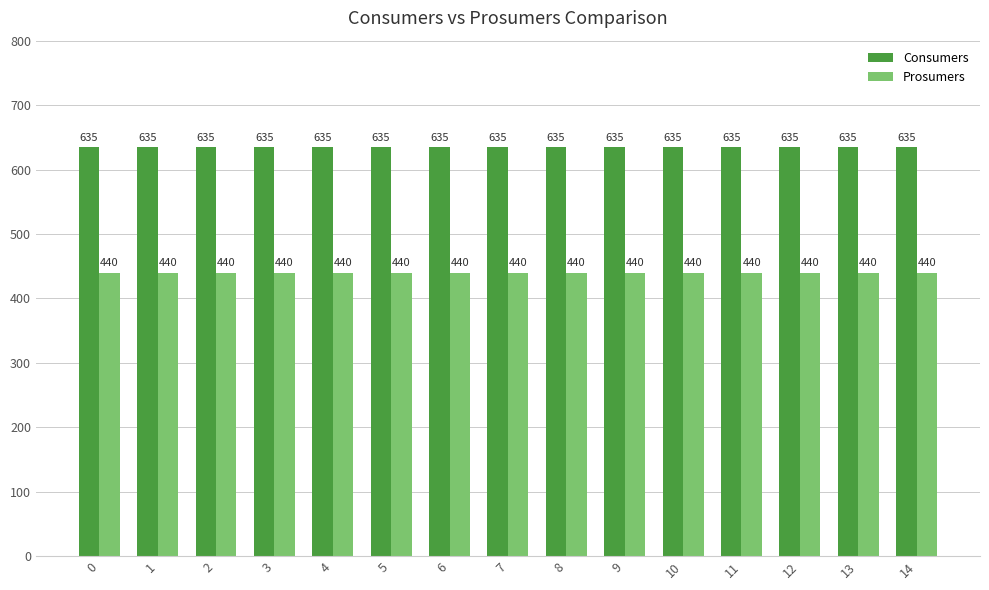

Is it true that Consumers equals 635 at 8?

True